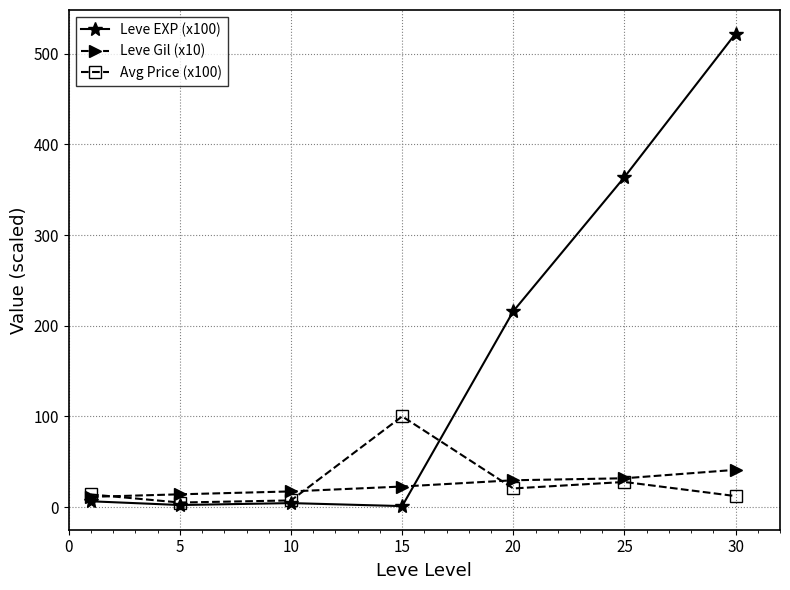

What is the value of the Avg Price (x100) point at the 5th from the left?

20.5